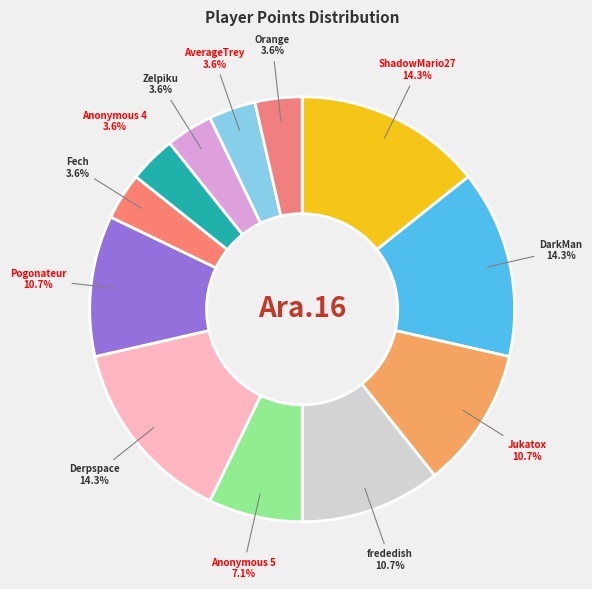

Count the number of slices in the pie.

12